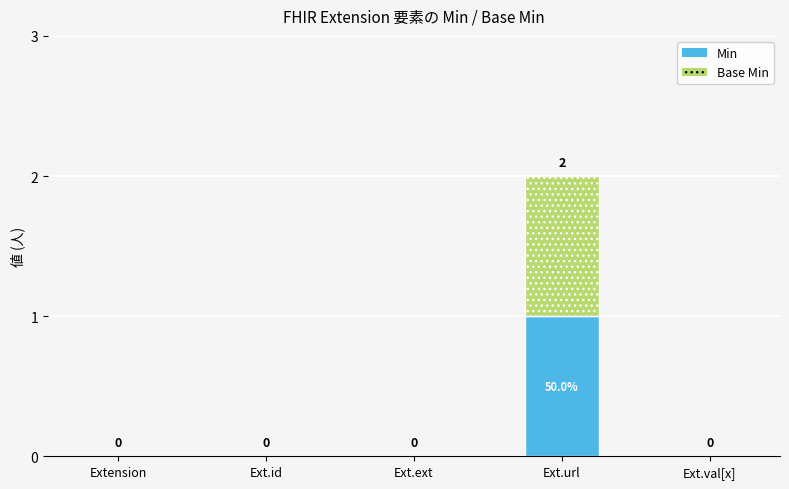

At which category is the sum across all series the highest?

Ext.url